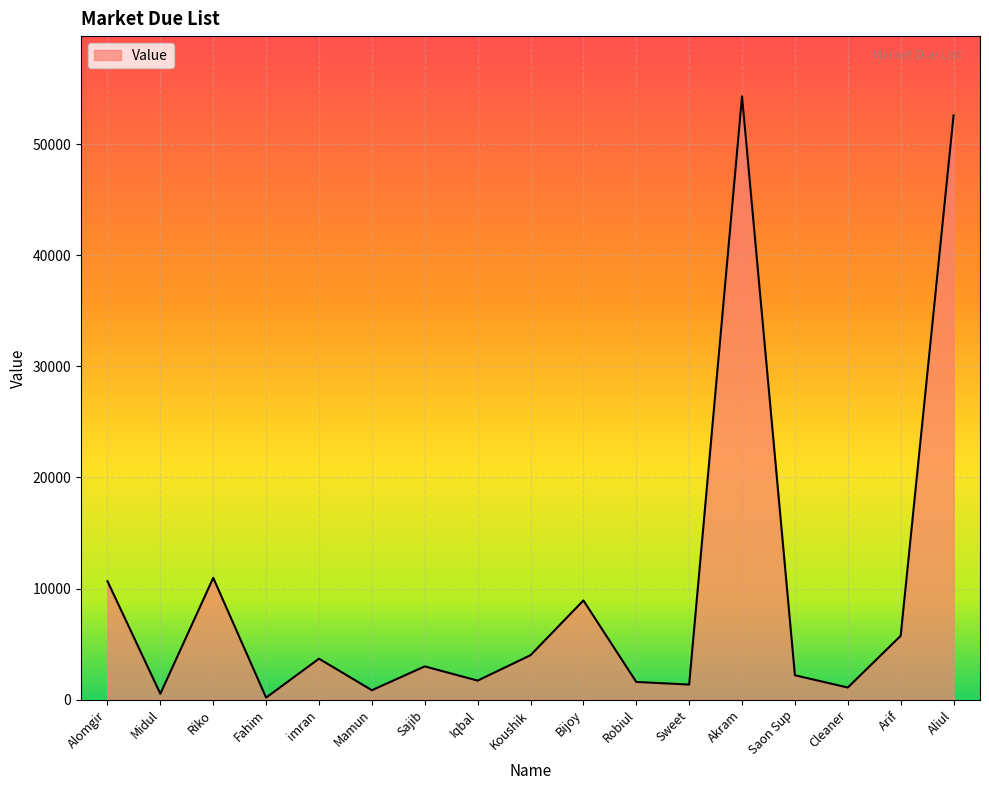

True or false: the data shows 2872 at Arif.

False